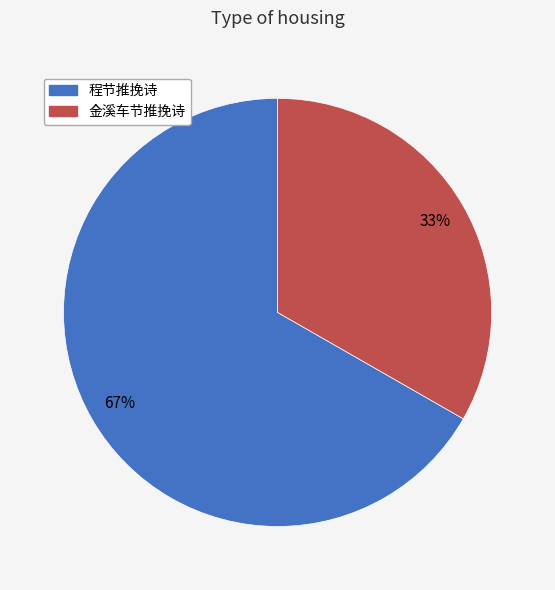

Count the number of slices in the pie.

2